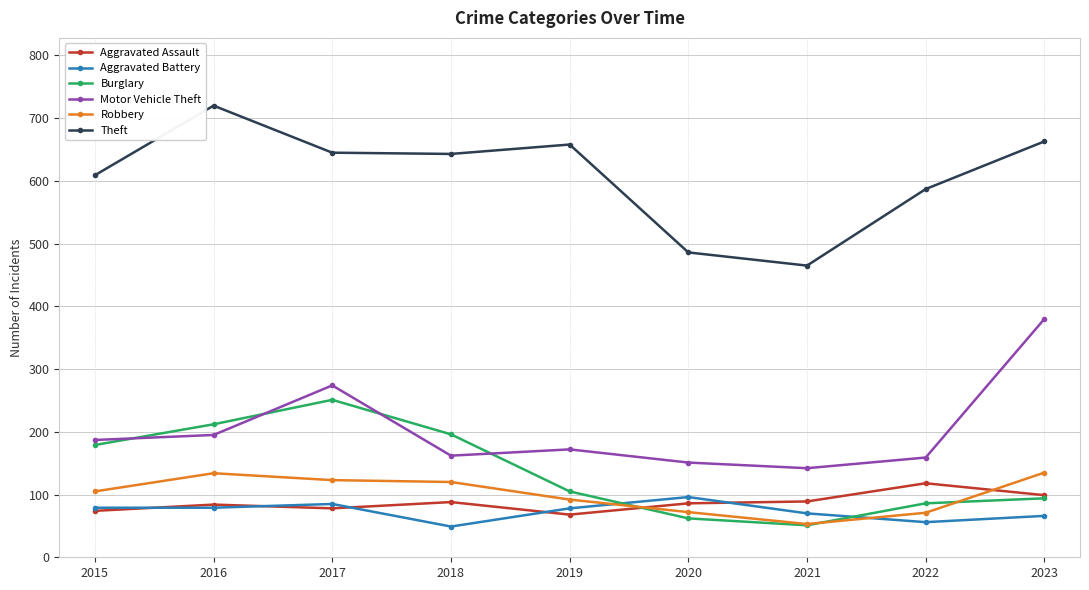

Which series has the largest total across all categories?

Theft